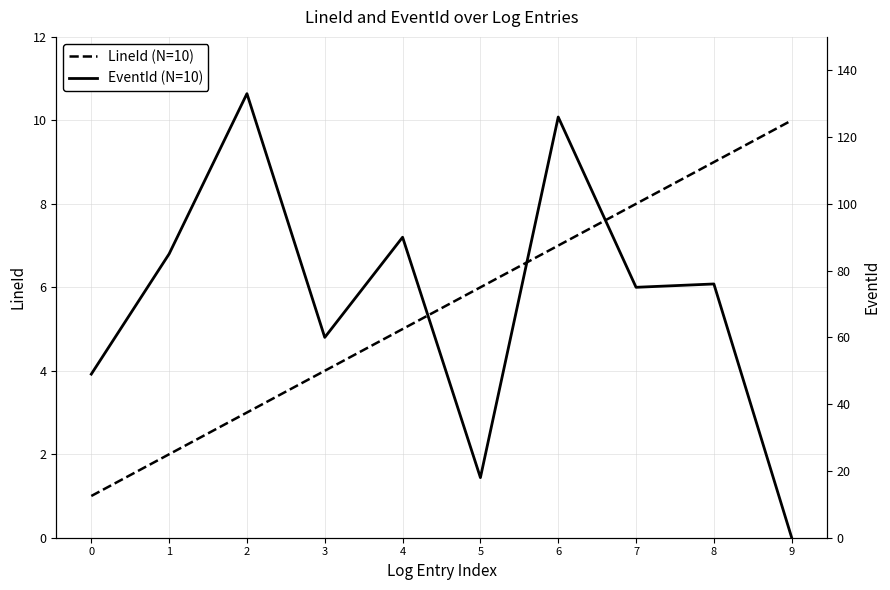

Where do EventId (N=10) and LineId (N=10) first cross each other?

8 and 9